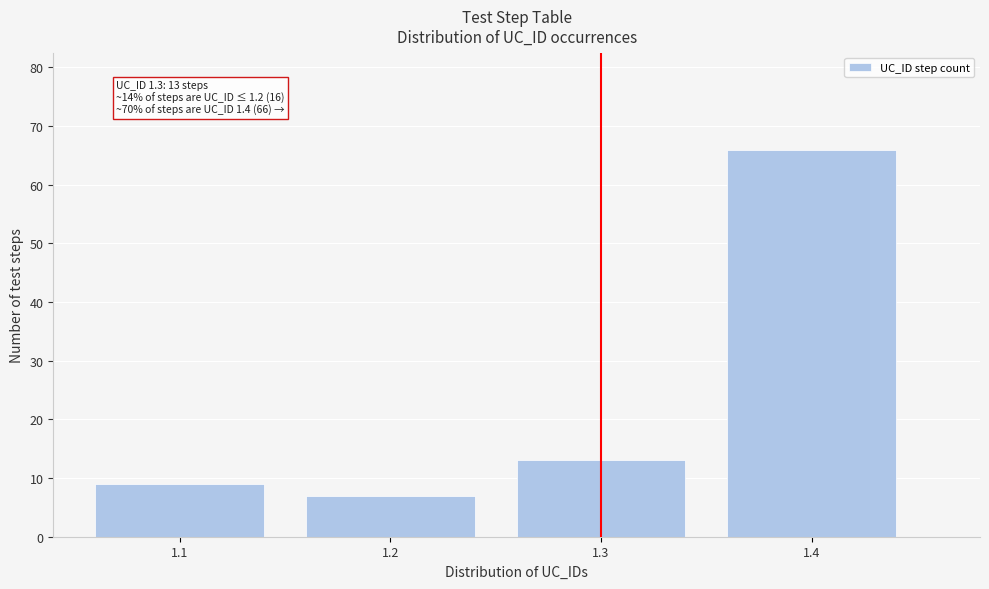

Reading left to right, list all the values displayed in this chart.

9	7	13	66